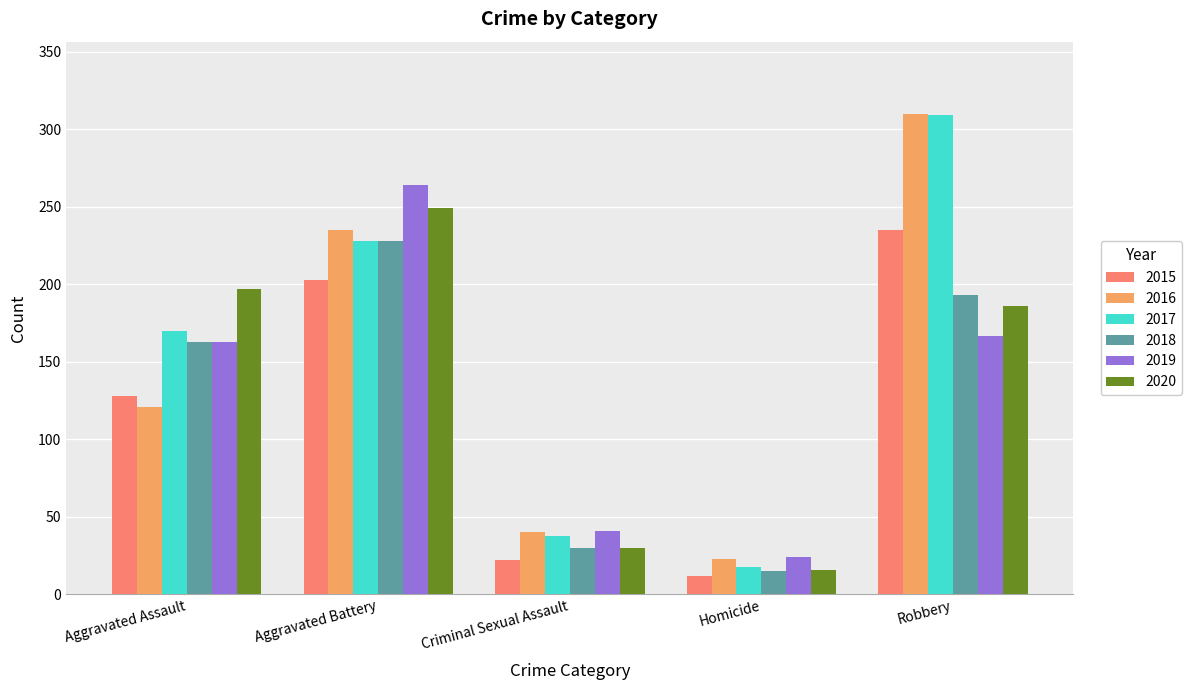

What is the total value across all series at Homicide?

108